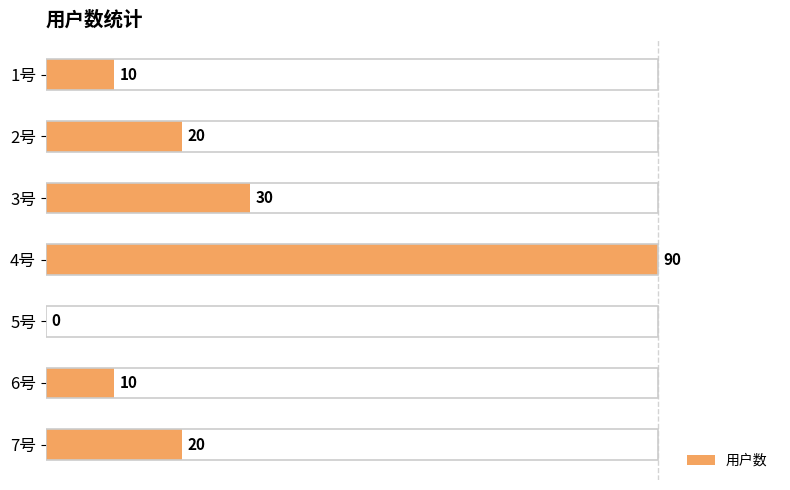

Reading bottom to top, what are all the values shown in this chart?

7号=20	6号=10	5号=0	4号=90	3号=30	2号=20	1号=10